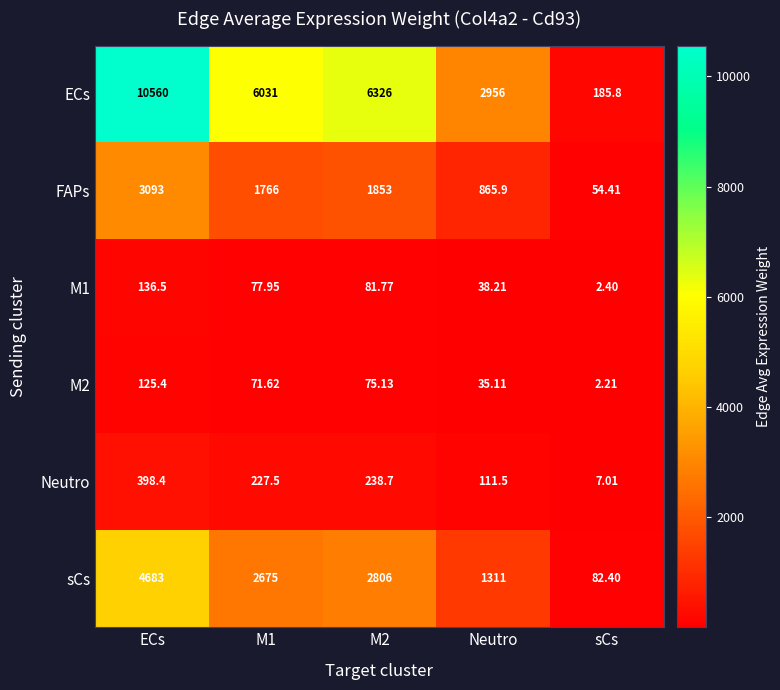

Which label corresponds to the smallest value in the chart?

sCs